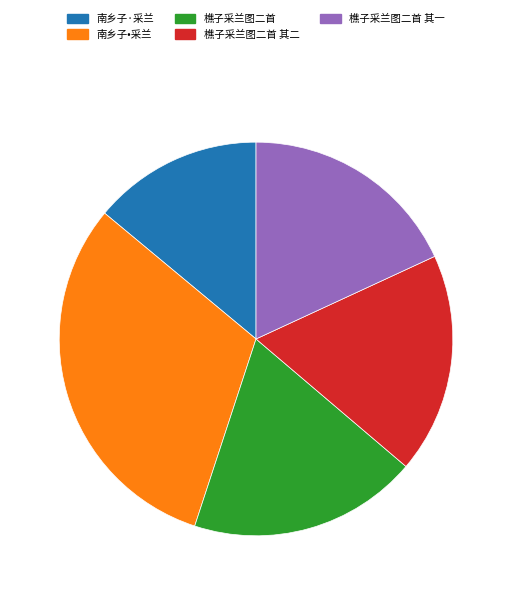

The 樵子采兰图二首 slice represents 19% of the pie. True or false?

True